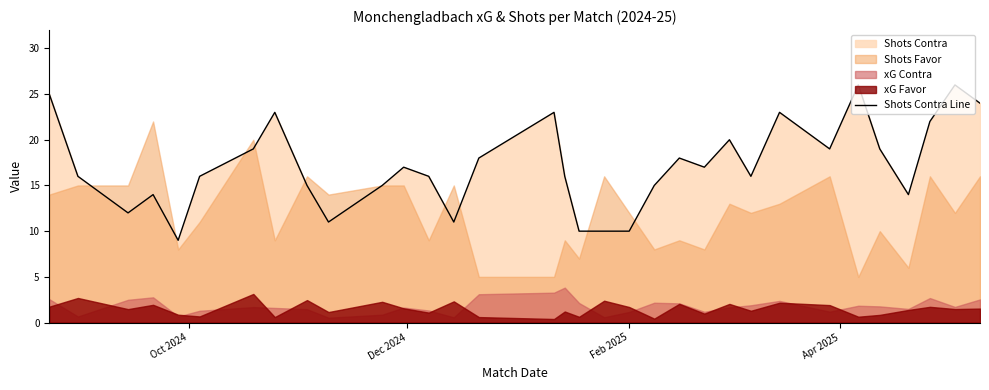

What is the maximum value shown in the chart?

26